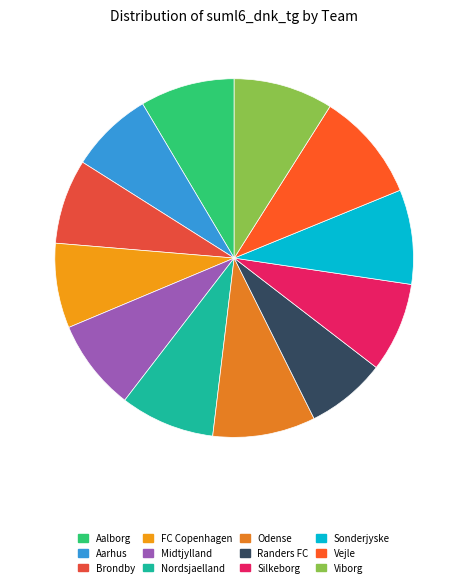

How many slices are in this pie chart?

12